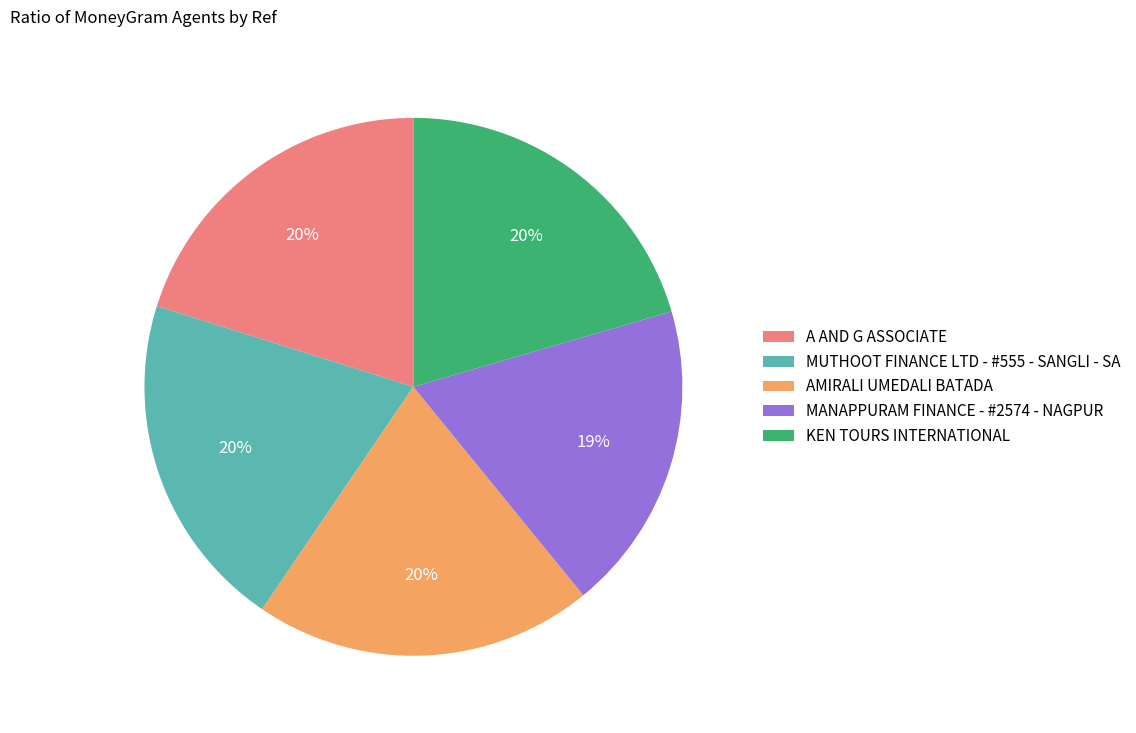

Is it true that MUTHOOT FINANCE LTD - #555 - SANGLI - SA is 20% of the pie?

True